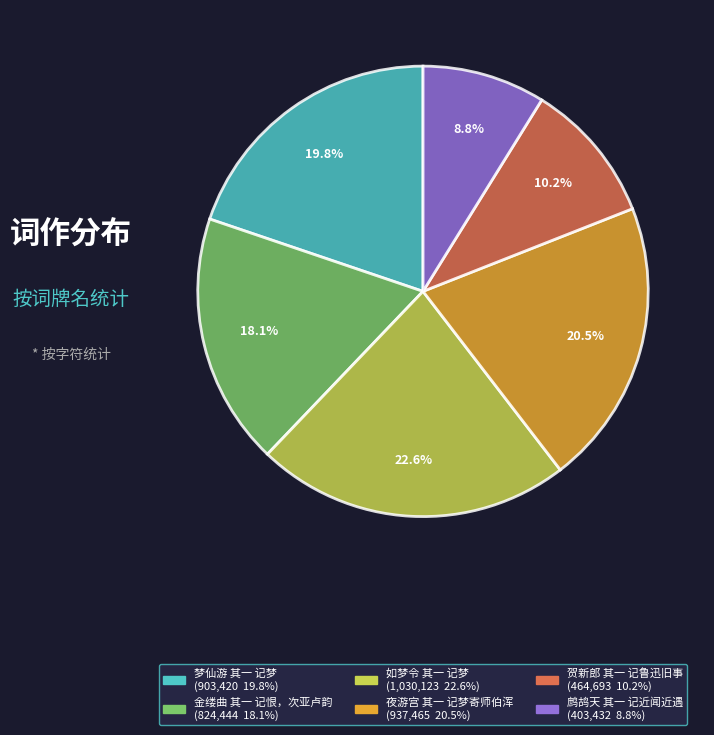

How many slices are in this pie chart?

6